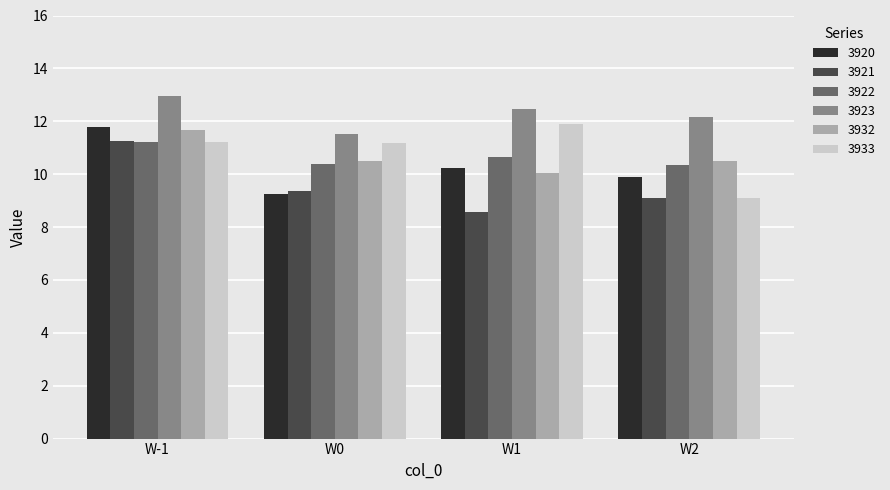

True or false: 3922 has a value of 10.6 at W1.

True